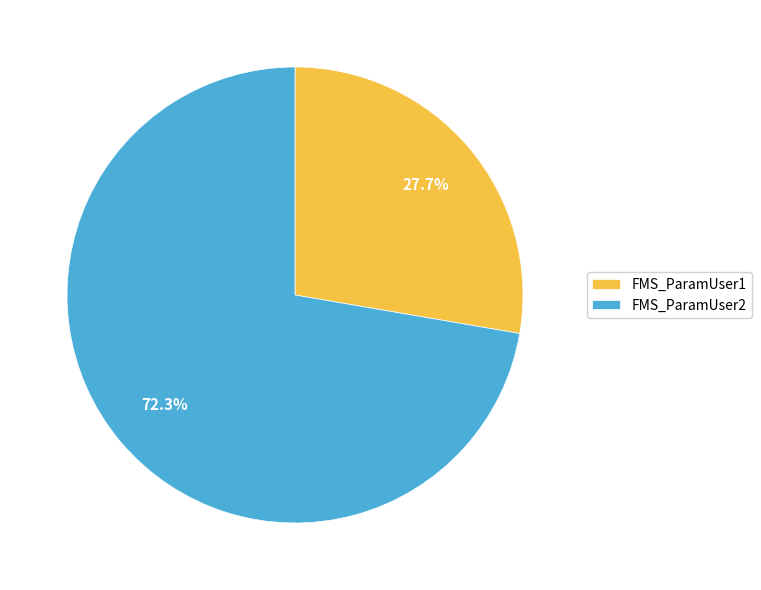

To the nearest percent, what is the difference between the largest and smallest slice percentages?

45%